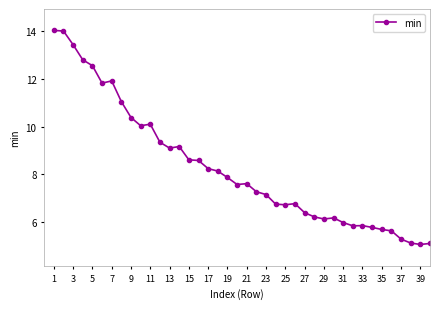

What is the difference between the maximum and second lowest values?

8.9